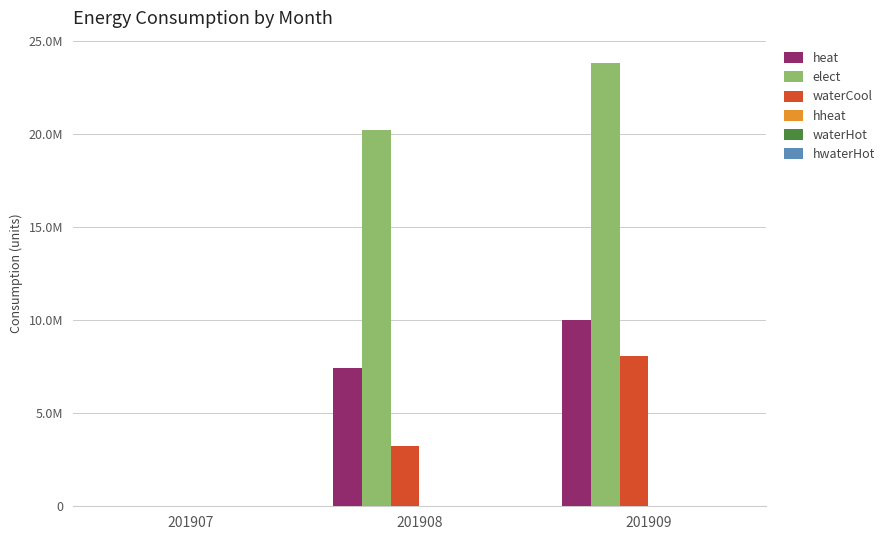

At how many categories does at least one series exceed 10011498?

2